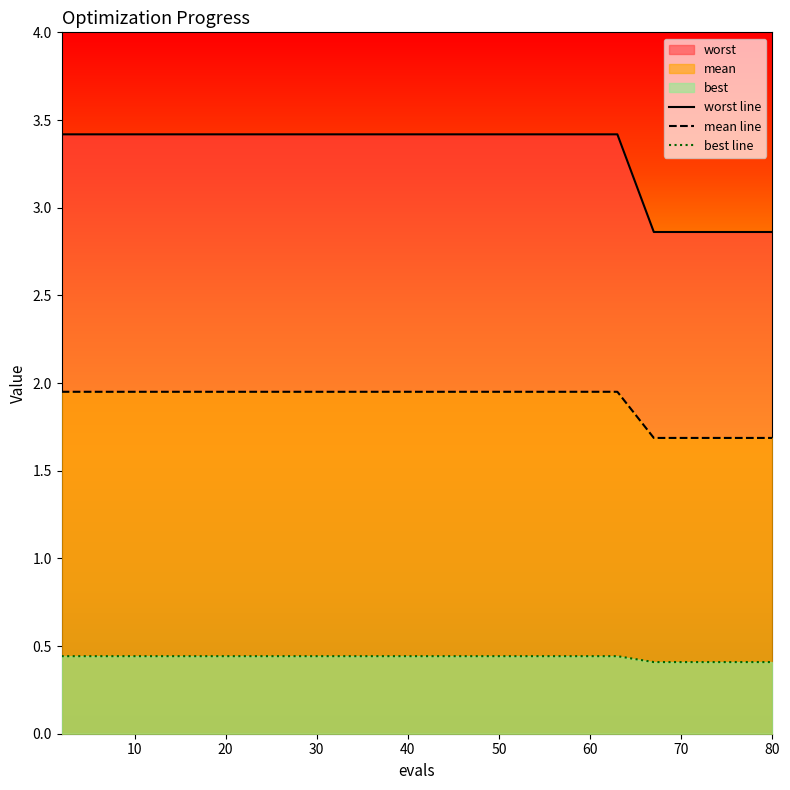

Rank the series by their maximum value, from highest to lowest.

worst line, mean line, best line